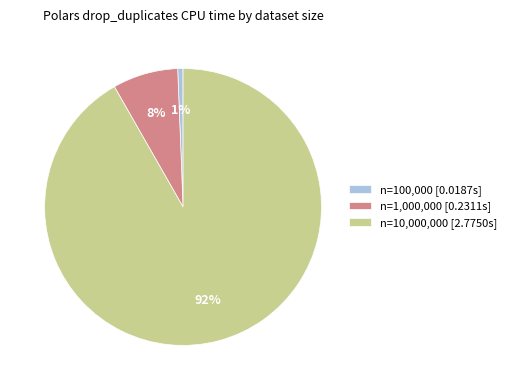

Is the sum of n=10,000,000 [2.7750s] and n=1,000,000 [0.2311s] greater than half?

Yes